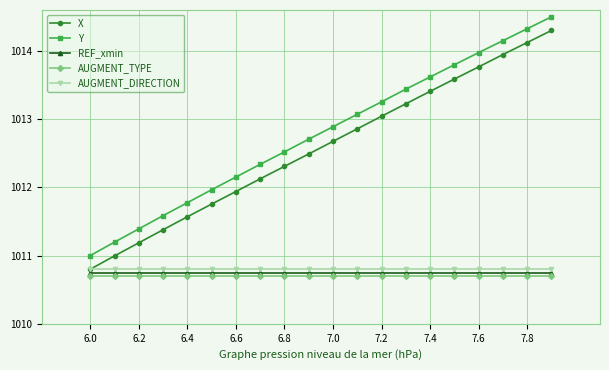

What is the greatest value displayed?

1014.5